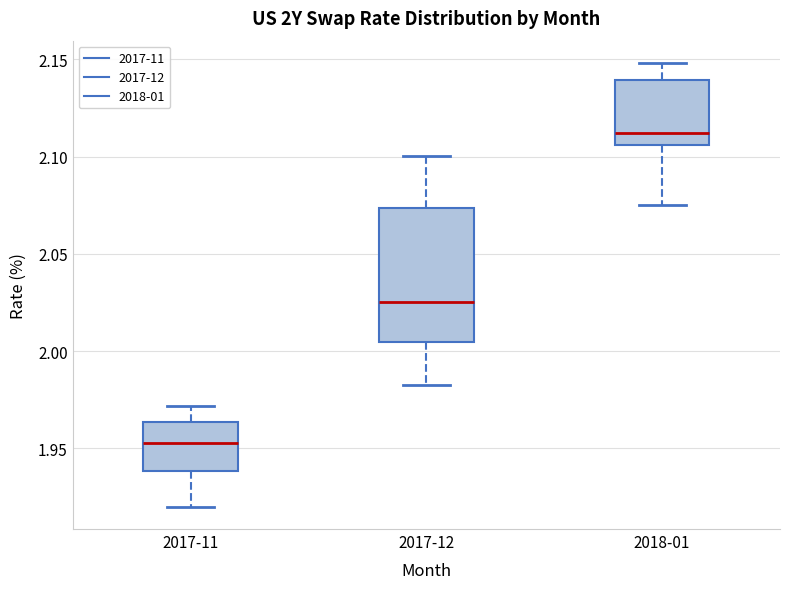

Reading left to right, transcribe this box plot: for each box, give where its median line is, the range the box spans, and where its two whiskers end, as read against the y-axis. The values are not printed on the chart, so give them approximately, as read against the axis.

2017-11: median 1.955, box 1.940 to 1.965, whiskers 1.920 to 1.970
2017-12: median 2.025, box 2.005 to 2.075, whiskers 1.985 to 2.100
2018-01: median 2.110, box 2.105 to 2.140, whiskers 2.075 to 2.150